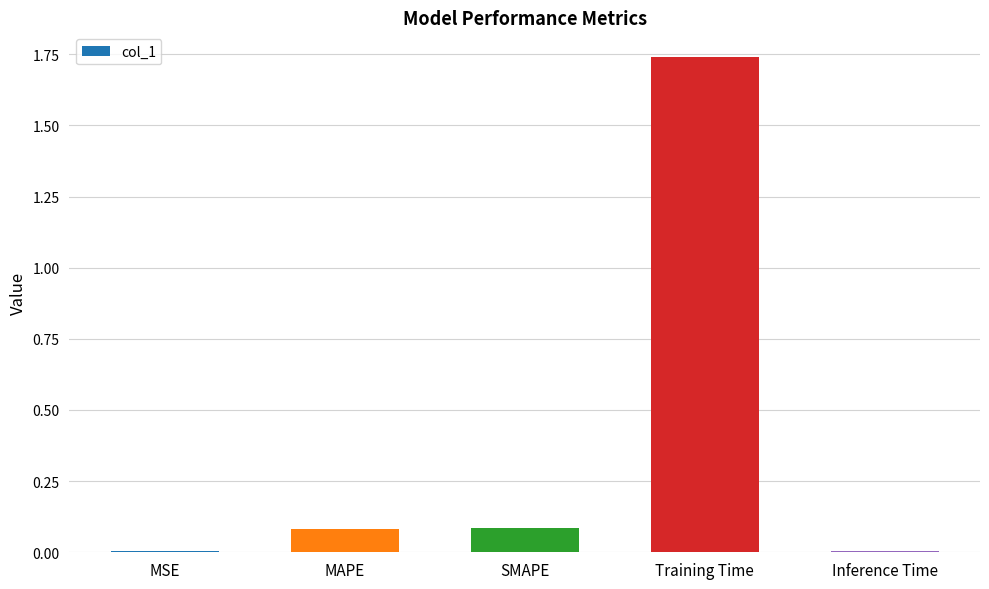

Which category has the highest value across all series?

Training Time